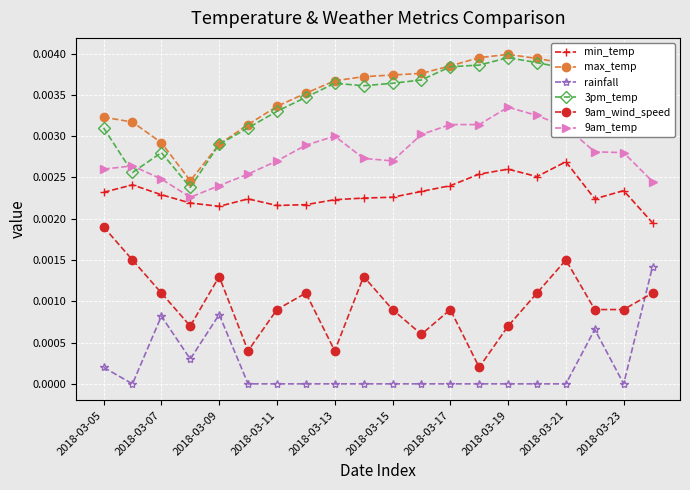

True or false: 9am_temp has more than 0 points higher than both neighbors.

True